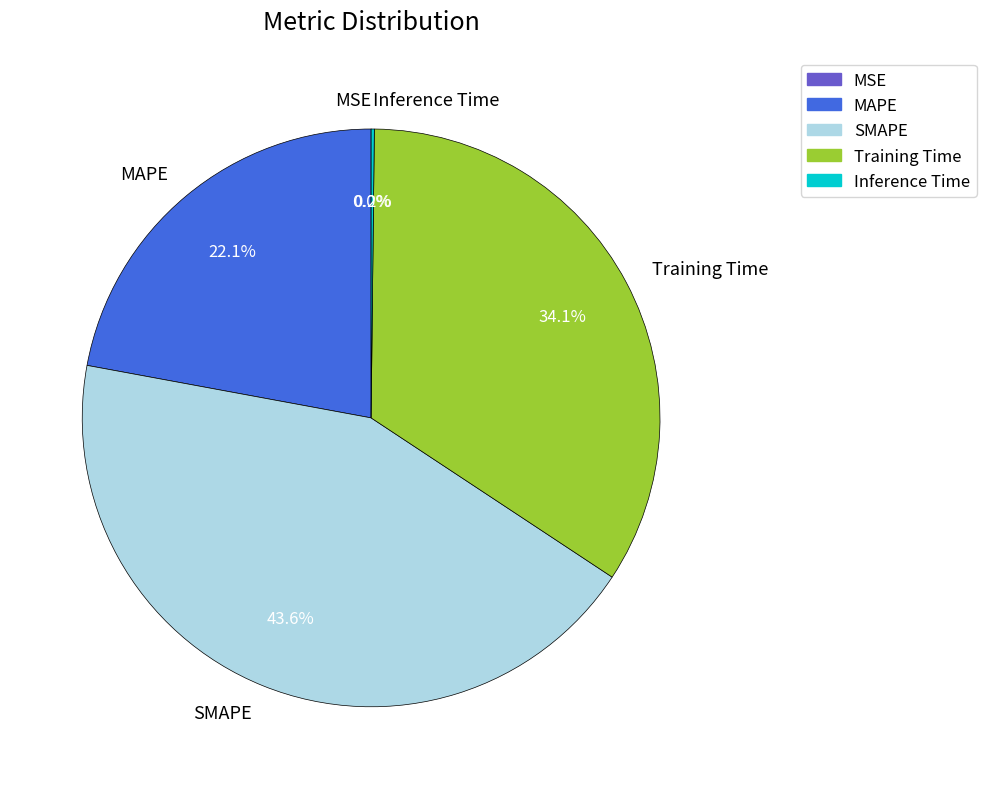

What is the largest slice in the pie chart?

SMAPE